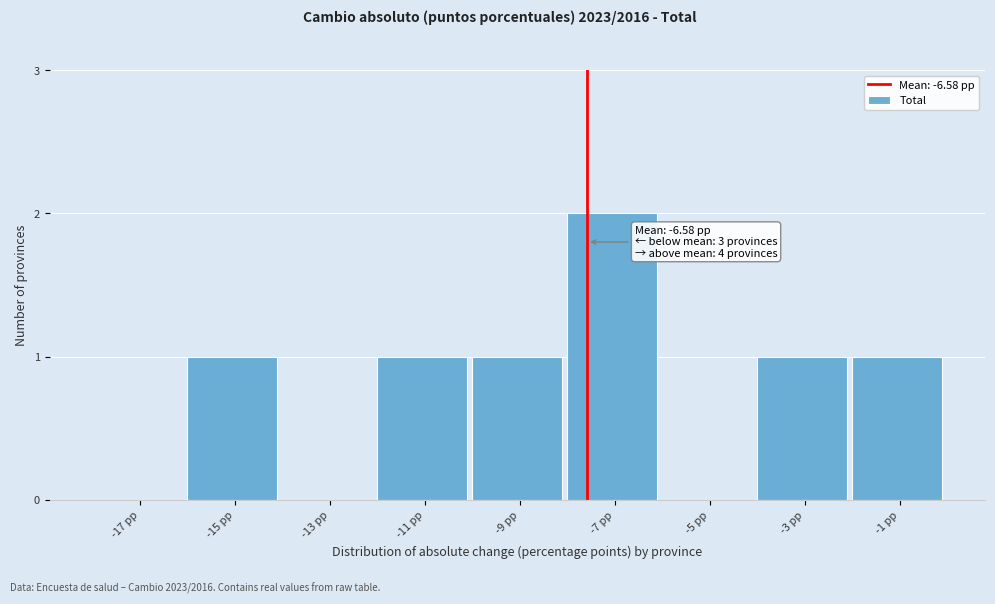

The chart shows a value of 0 at -11 pp. True or false?

False